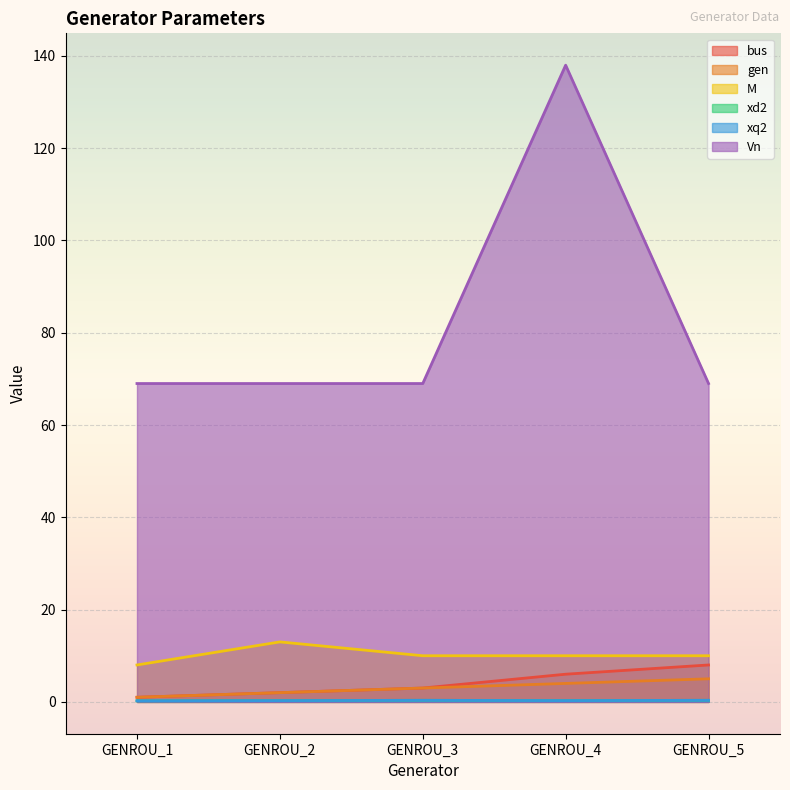

Which series has the largest total across all categories?

Vn